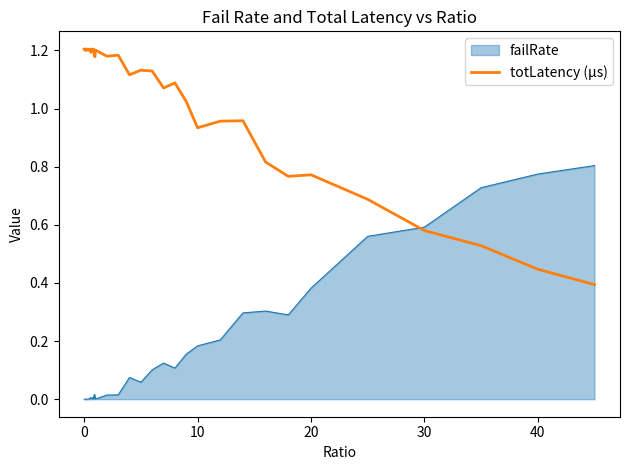

List the series in order of their peak value, lowest first.

failRate, totLatency (µs)